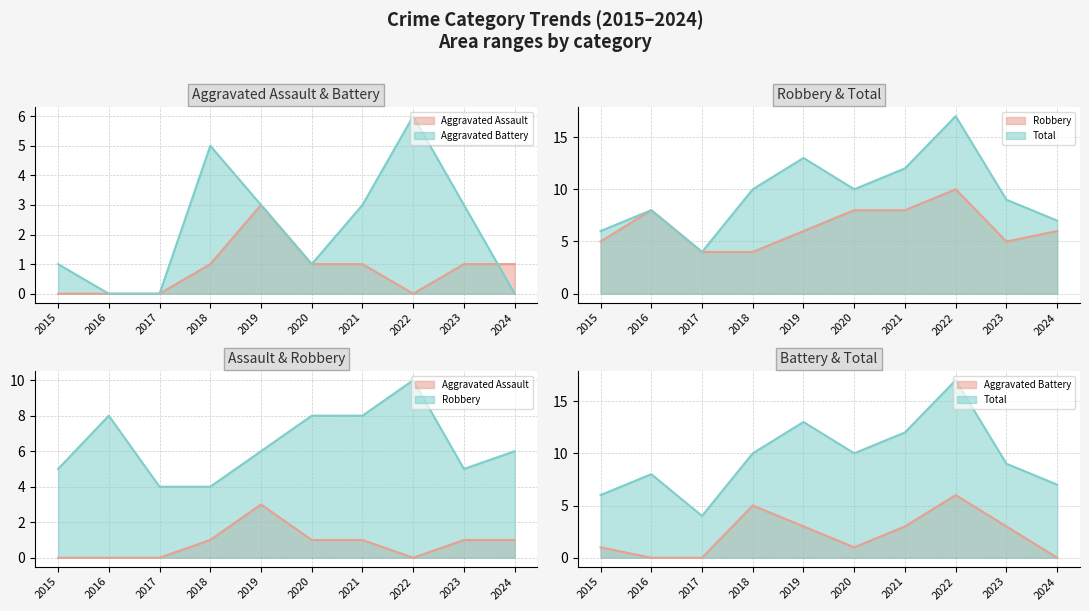

How many data points does each series have?

10